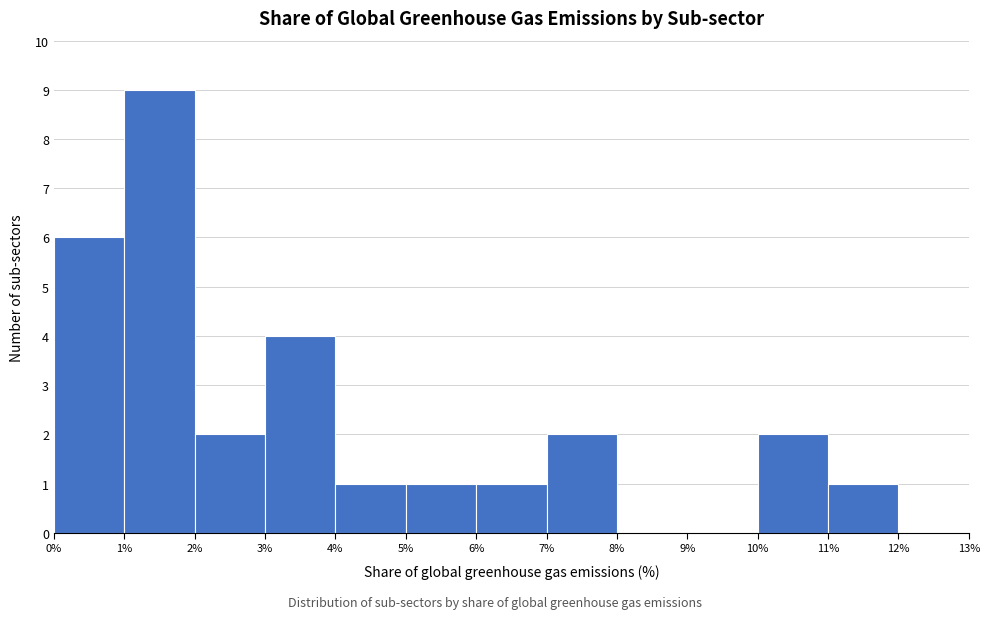

Over which range of the x-axis is the bar tallest?

1% to 2%